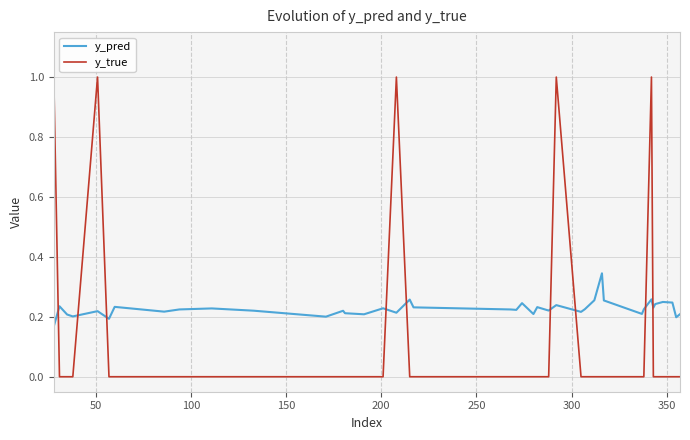

True or false: y_pred and y_true intersect in this chart.

True